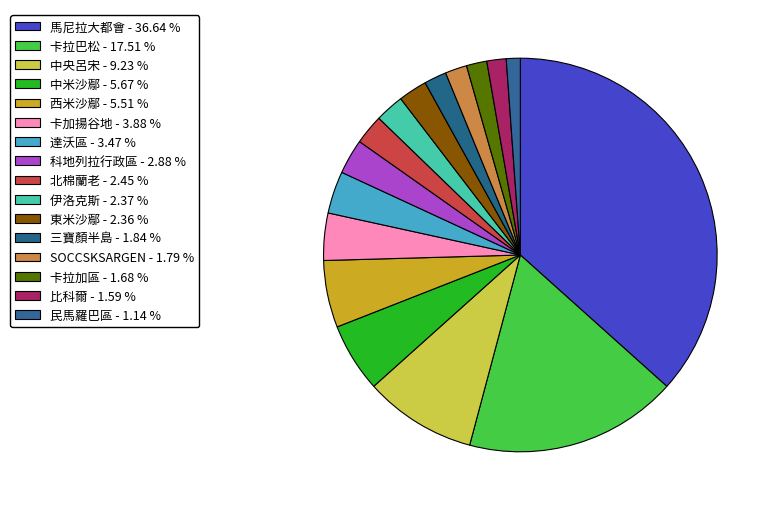

Is it true that 東米沙鄢 is 2% of the pie?

True